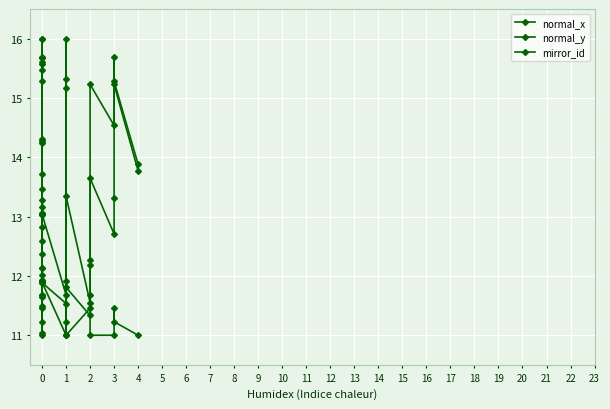

Count the number of data series in this chart.

3